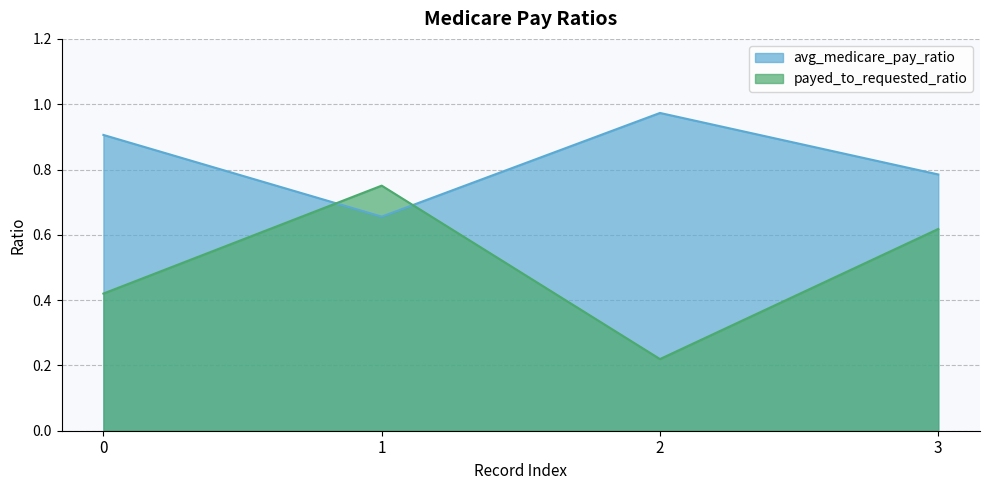

What is the greatest value displayed?

1.0